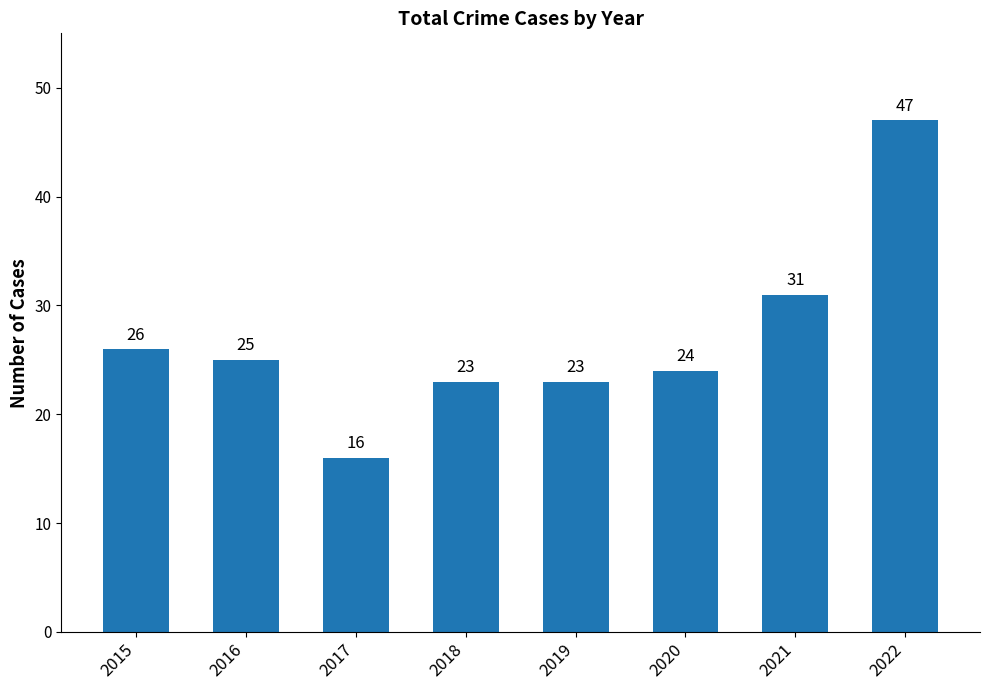

What is the smallest value displayed?

16